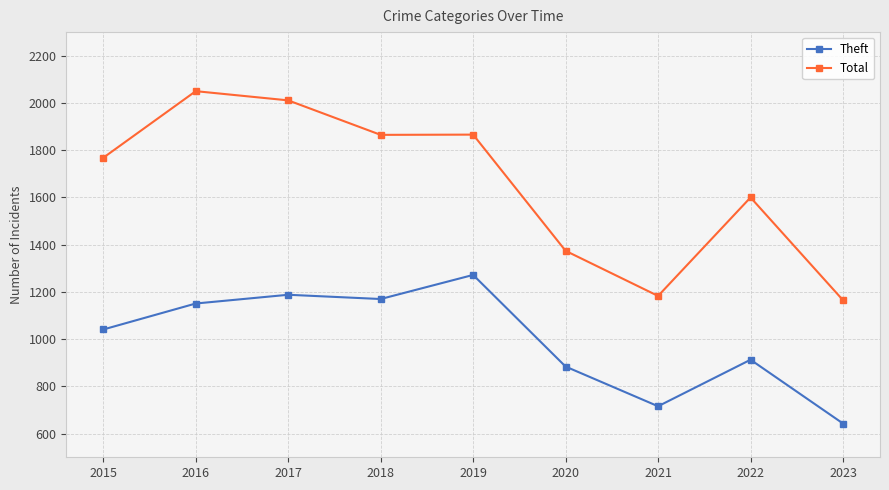

Which series changed the most between 2018 and 2021?

Total